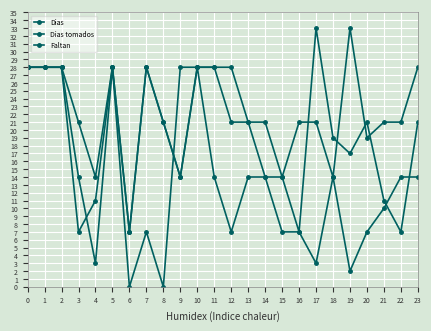

What is the maximum value shown in the chart?

33